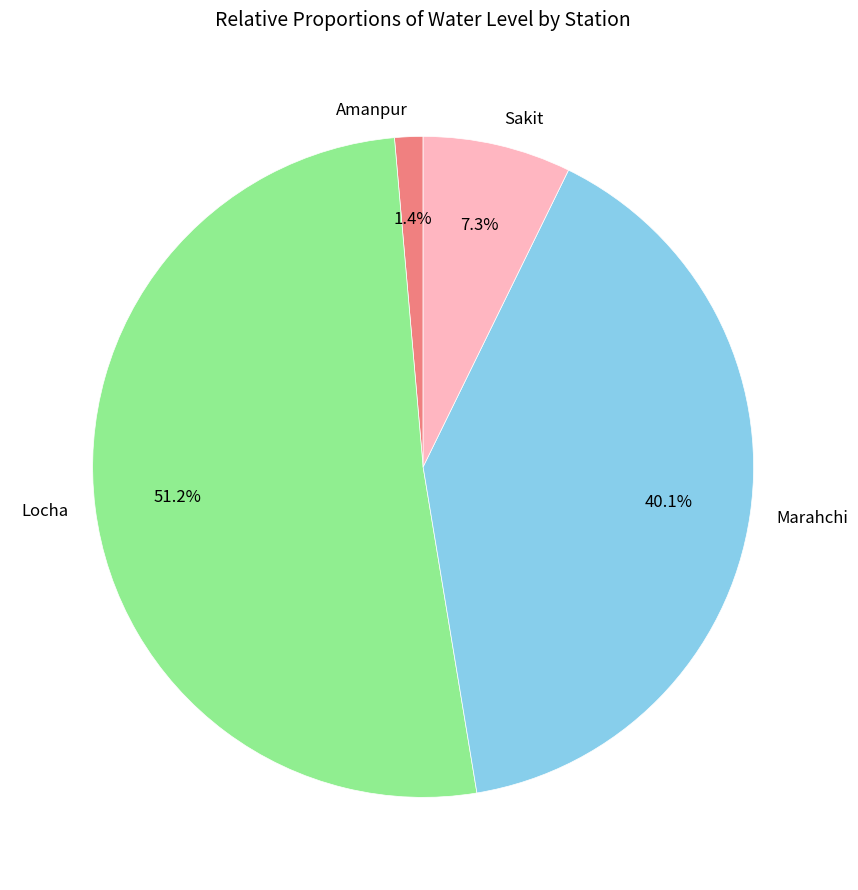

To the nearest percent, what is the difference between the Marahchi and Sakit slice percentages?

33%